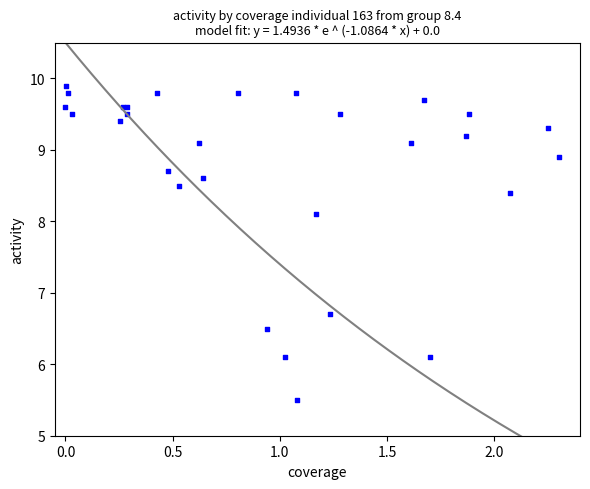

What Y value in the scatter plot is closest to 7?

6.7